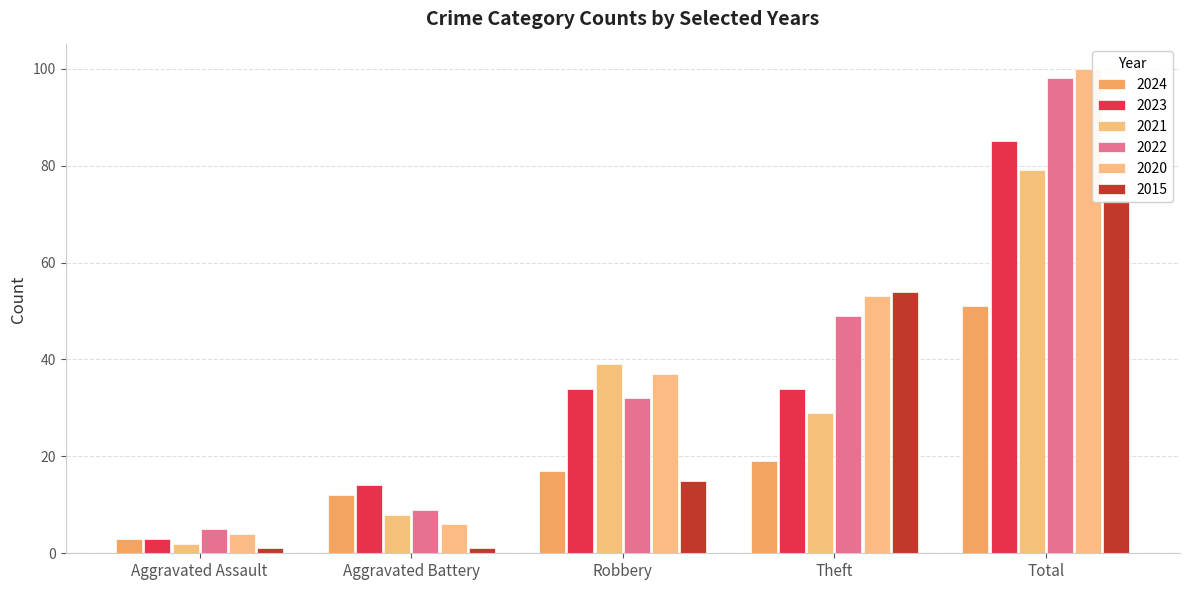

Which series has the largest total across all categories?

2020